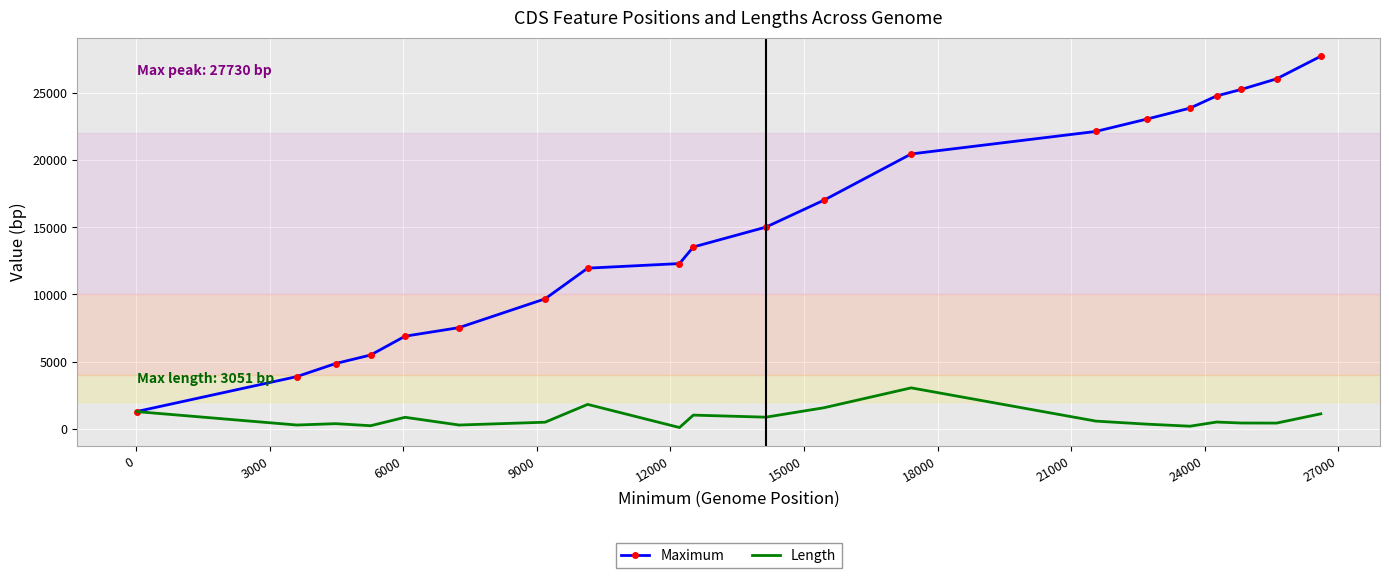

Which series has the largest total across all categories?

Maximum